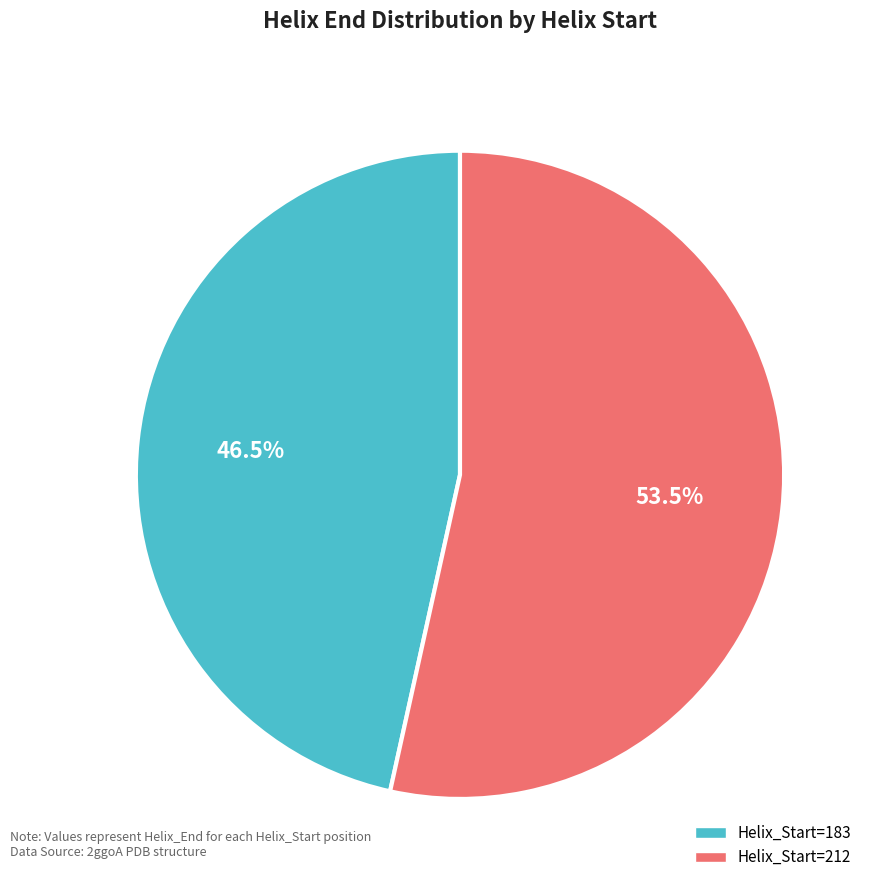

Is there any slice that represents more than half of the pie?

Yes